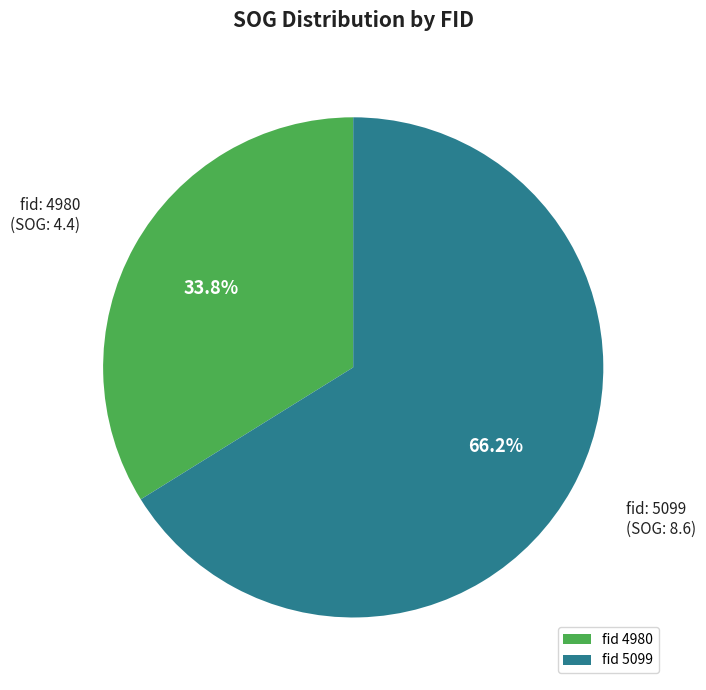

Rank the categories by value from highest to lowest.

fid 5099, fid 4980